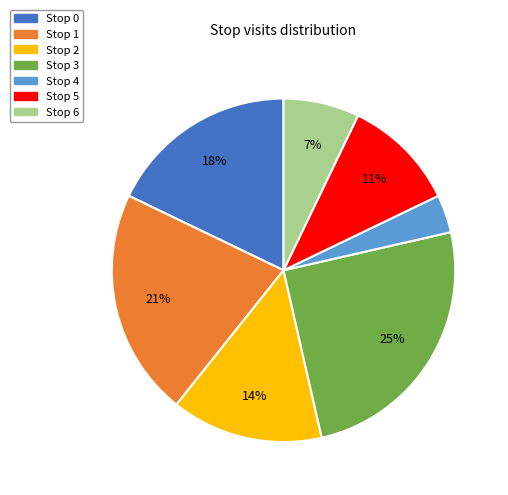

Does any single category account for the majority?

No